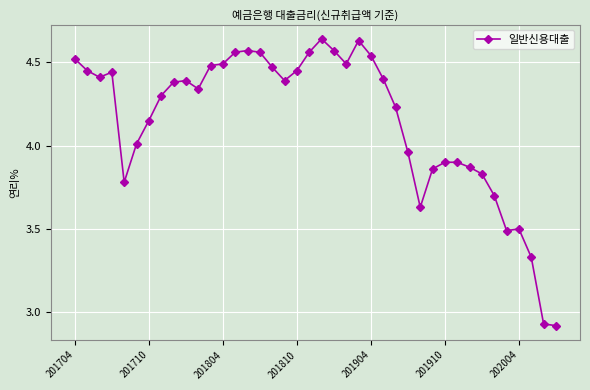

True or false: the data has more than 0 interior local peaks.

True